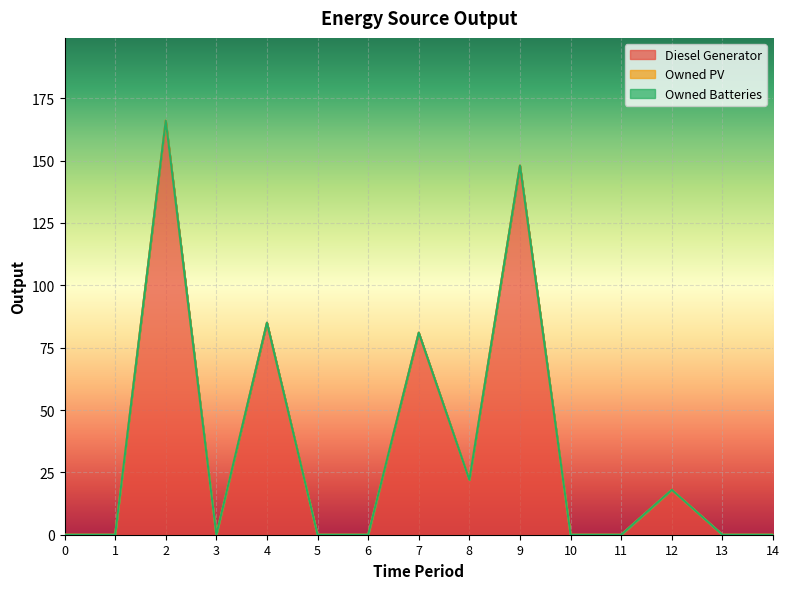

Does the chart display data point markers on the line(s)?

No